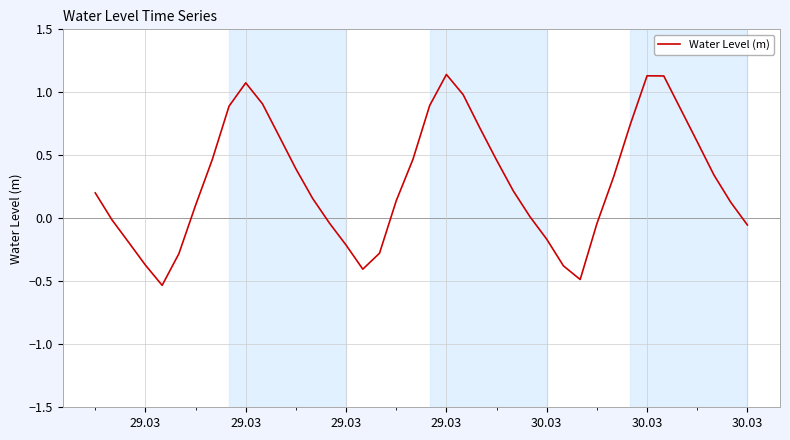

Is this an area chart (filled region under the line)?

No